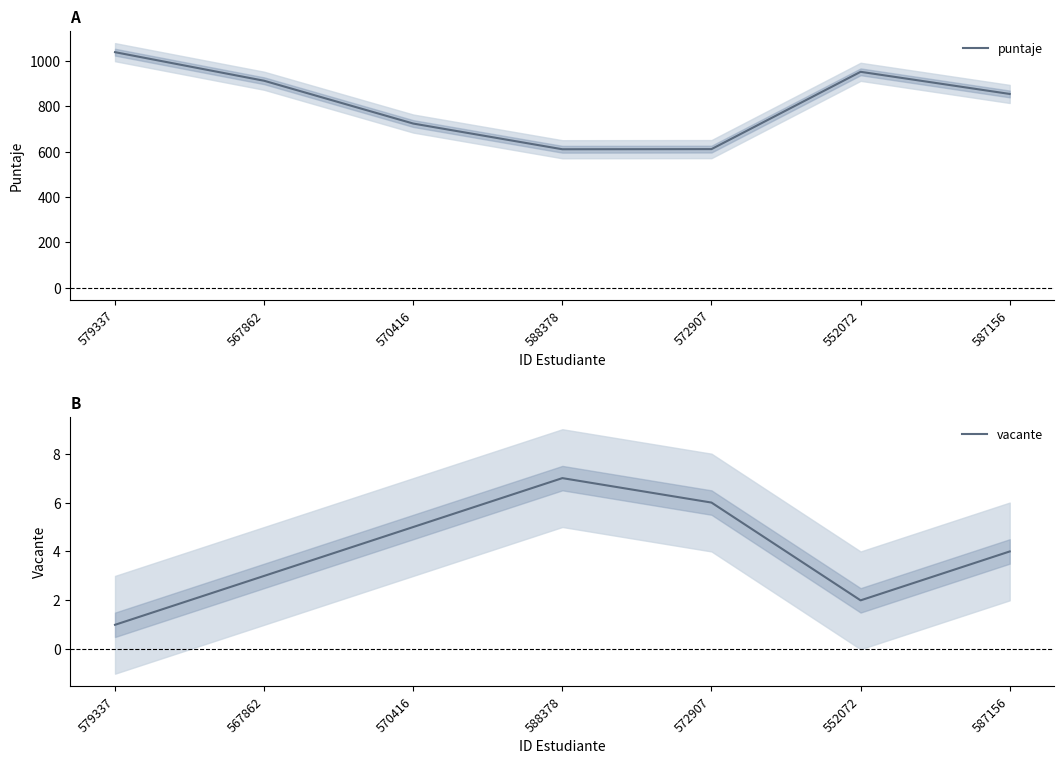

List the series in order of their peak value, lowest first.

vacante, puntaje